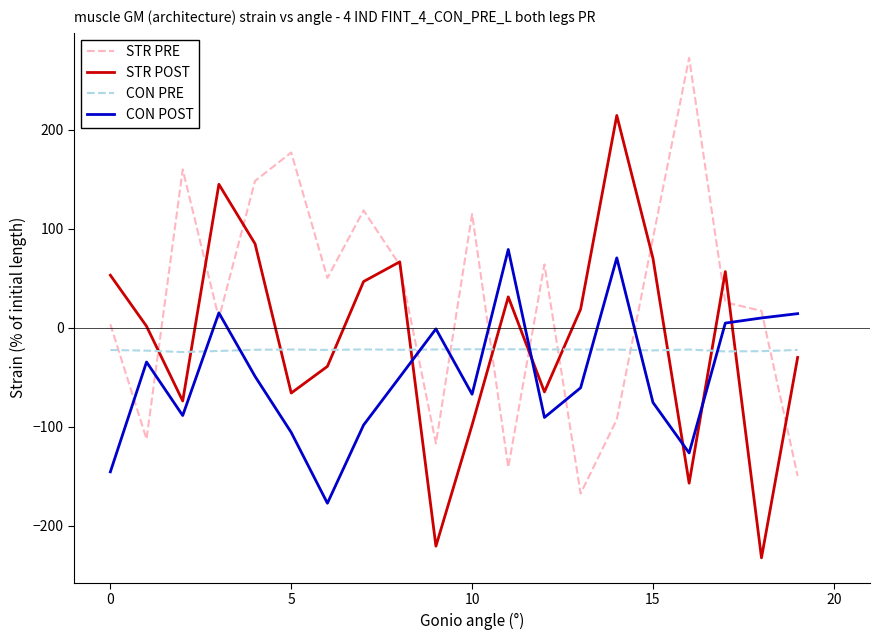

List the series in order of their overall mean, lowest first.

CON POST, CON PRE, STR POST, STR PRE